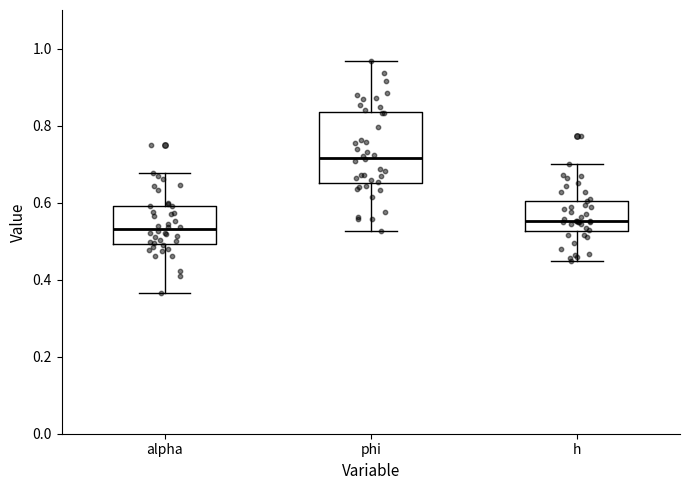

Where does the median line of the box for phi sit on the y-axis? The values are not printed on the chart, so give them approximately, as read against the axis.

0.72